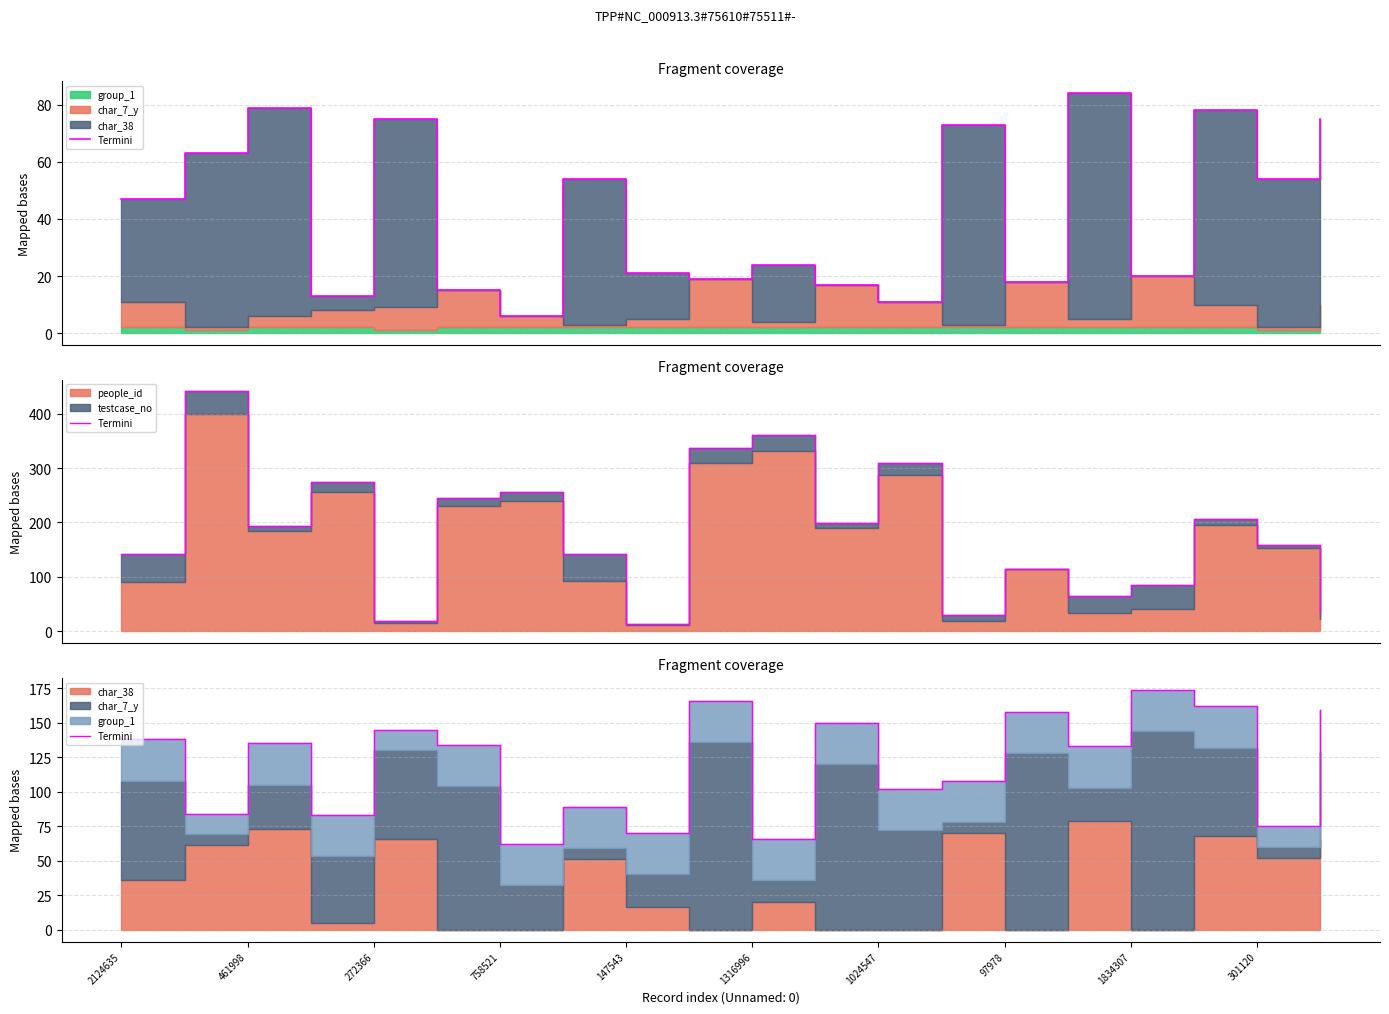

What is the label of the 3rd point from the left?

461998